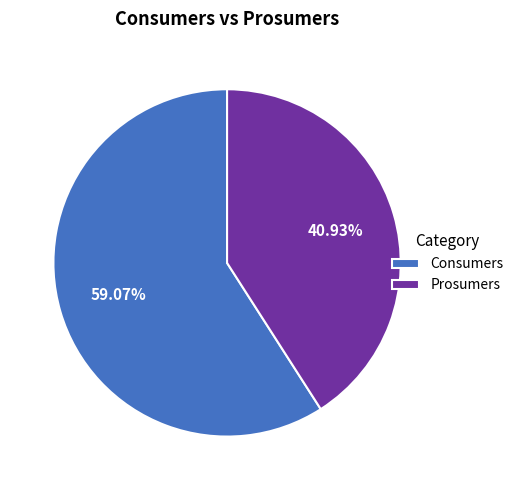

Is the sum of Prosumers and Consumers greater than half?

Yes